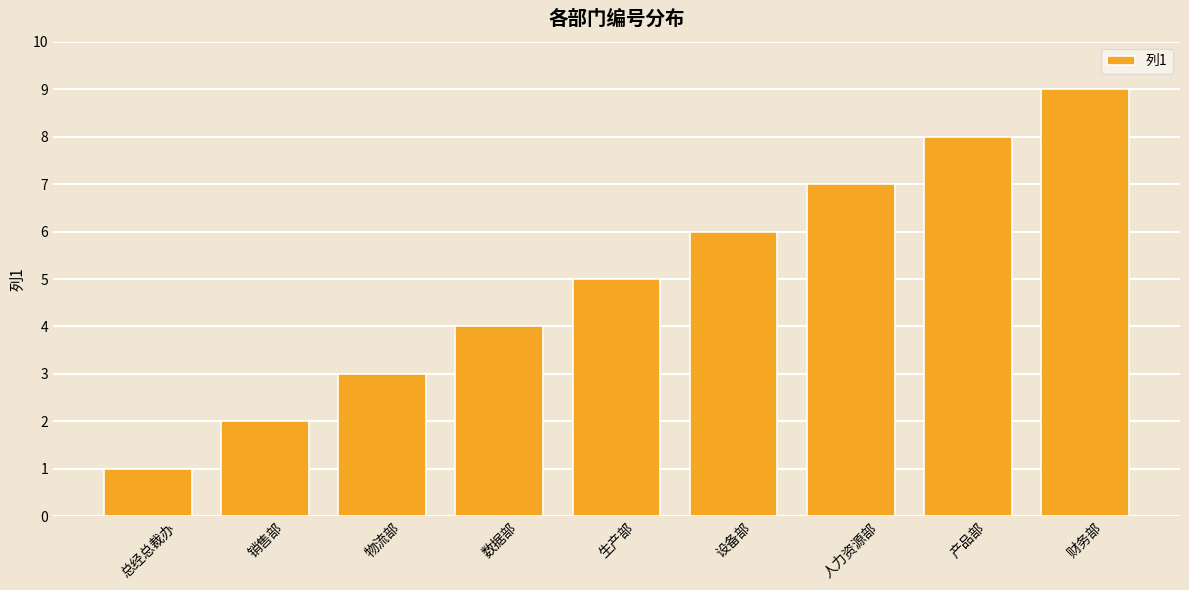

Reading right to left, extract all data points from this chart.

财务部=9	产品部=8	人力资源部=7	设备部=6	生产部=5	数据部=4	物流部=3	销售部=2	总经总裁办=1